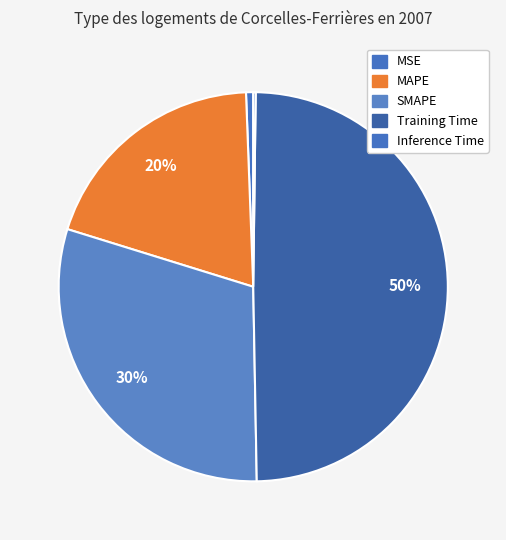

To the nearest percent, what is the combined percentage of Inference Time and Training Time?

50%